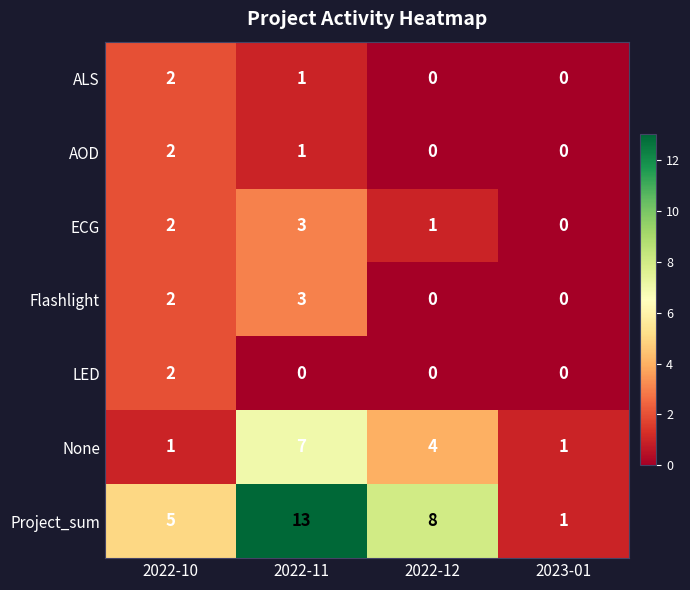

What is the total value across all series at 2022-11?

28